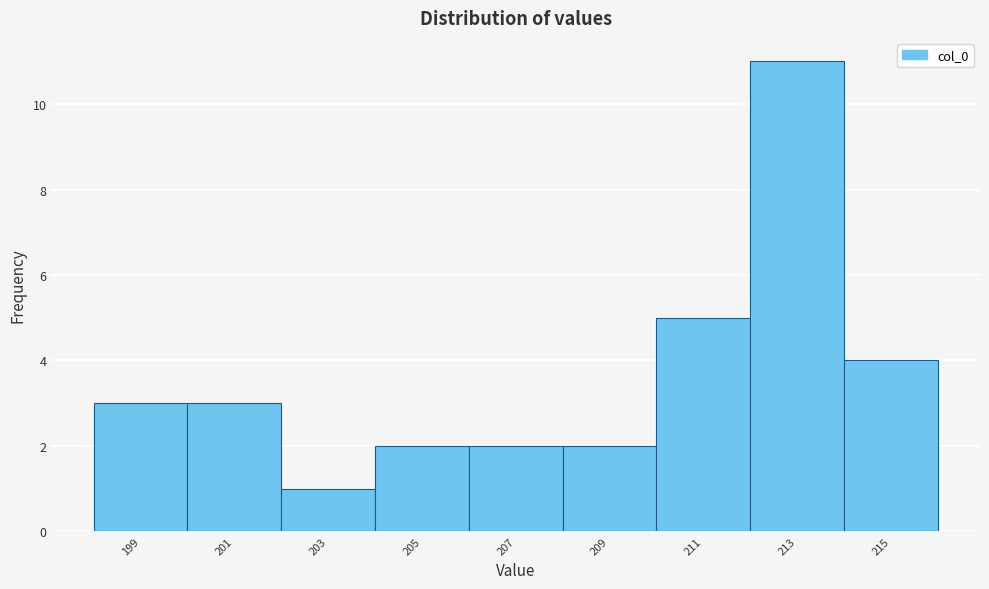

Reading left to right, list all the values displayed in this chart.

199=3	201=3	203=1	205=2	207=2	209=2	211=5	213=11	215=4